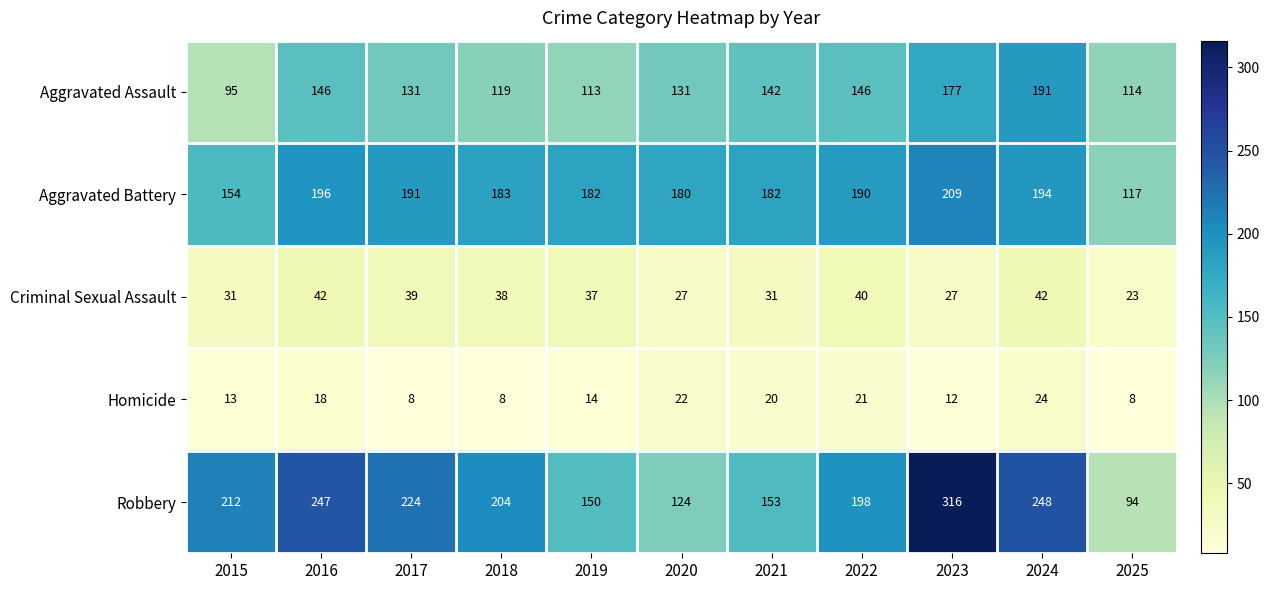

What value does the Criminal Sexual Assault series have at 2024, to the nearest 5?

40